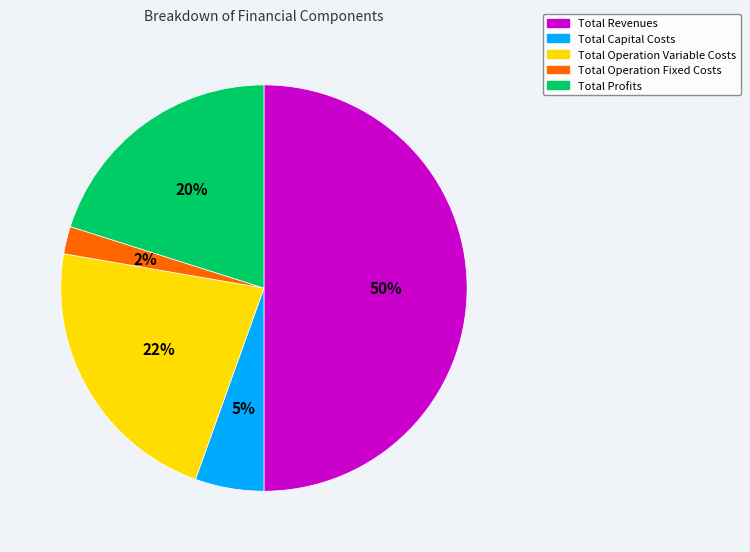

True or false: Total Revenues accounts for 57% of the total.

False